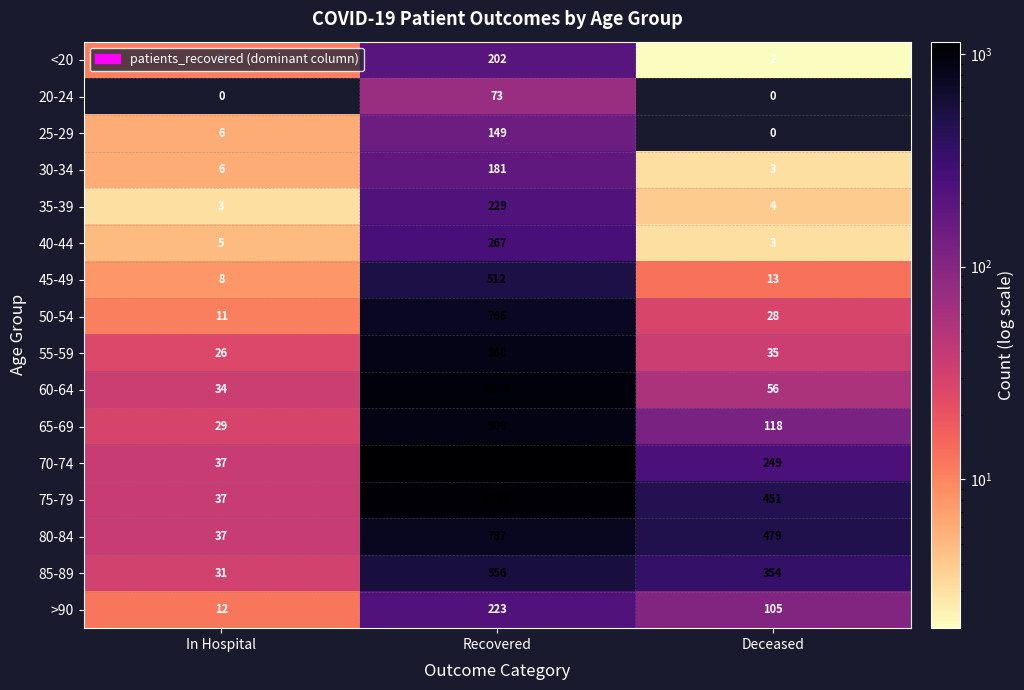

Is it true that 40-44 equals 477 at Recovered?

False